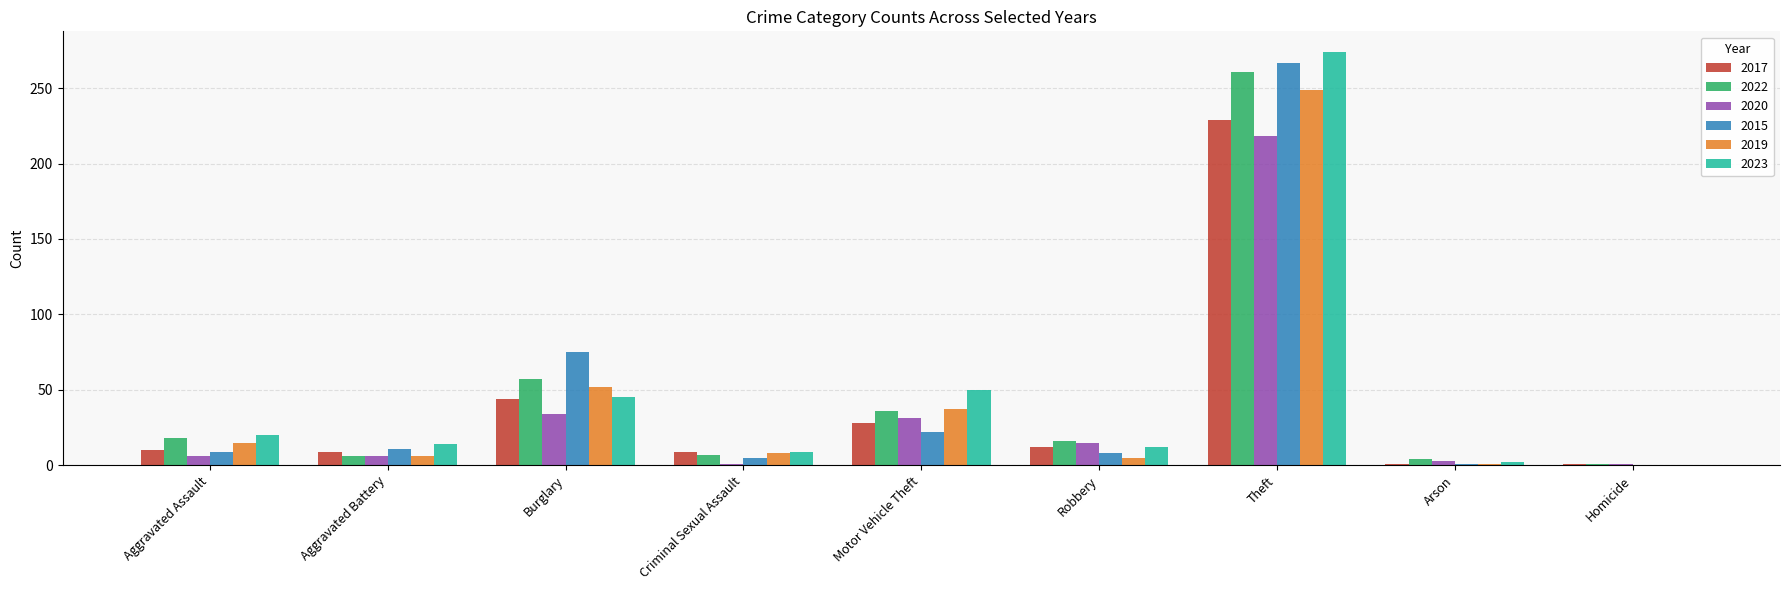

Which series has the widest spread of values?

2023